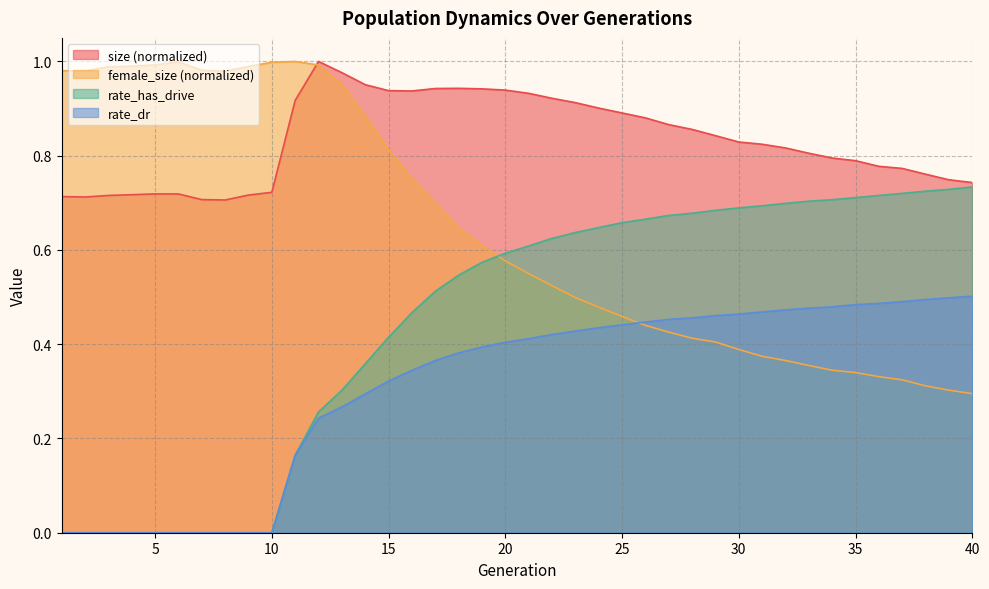

Is the value of rate_has_drive at 10 greater than the value of female_size at 15?

No